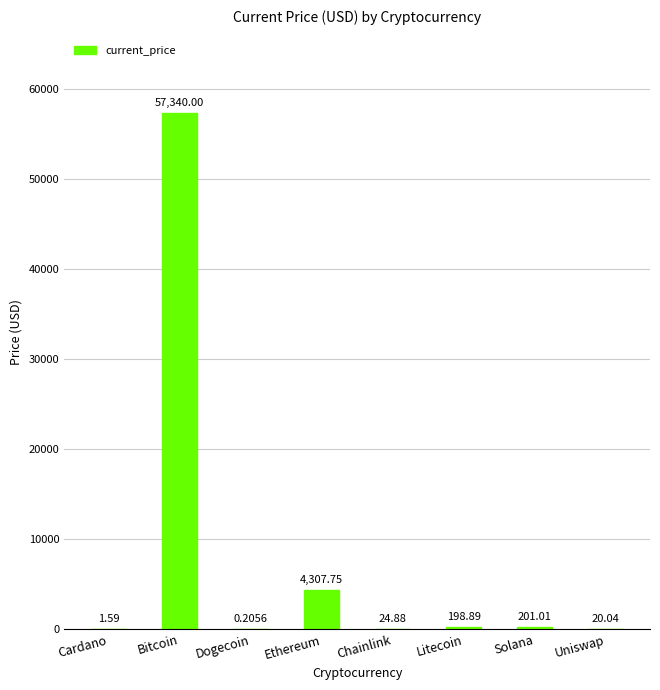

What is the ratio of the value at Bitcoin to the value at Litecoin?

288.3